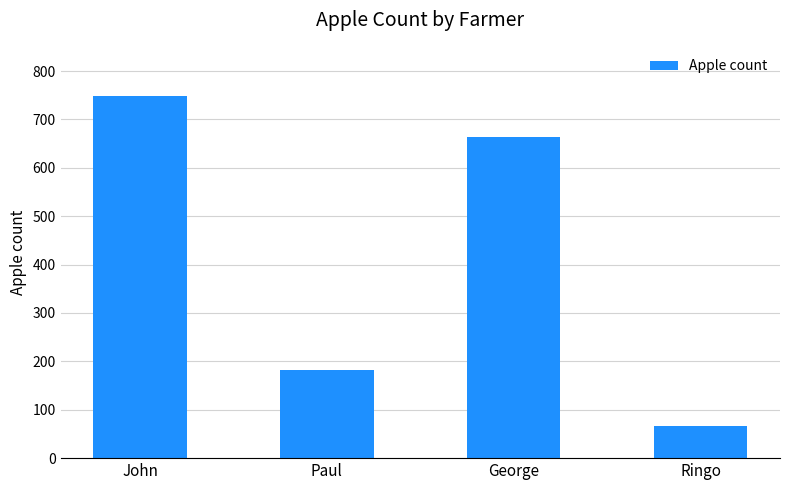

Read the value at Paul.

182